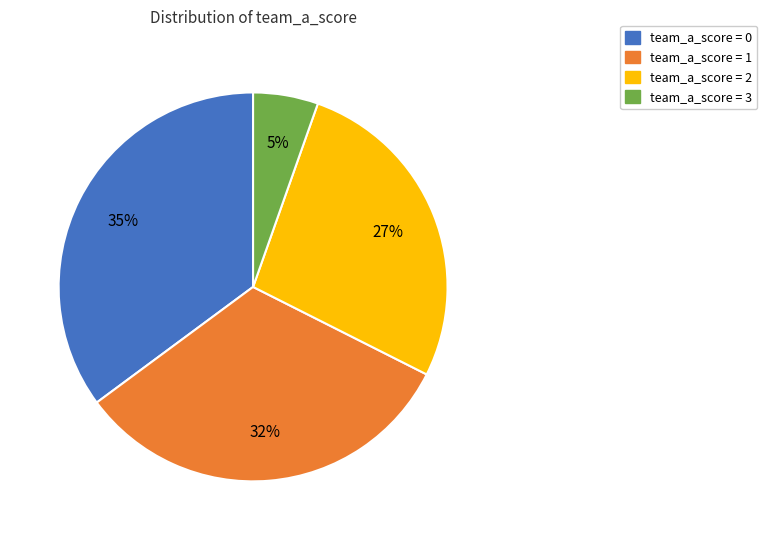

Is there a majority slice in this chart?

No